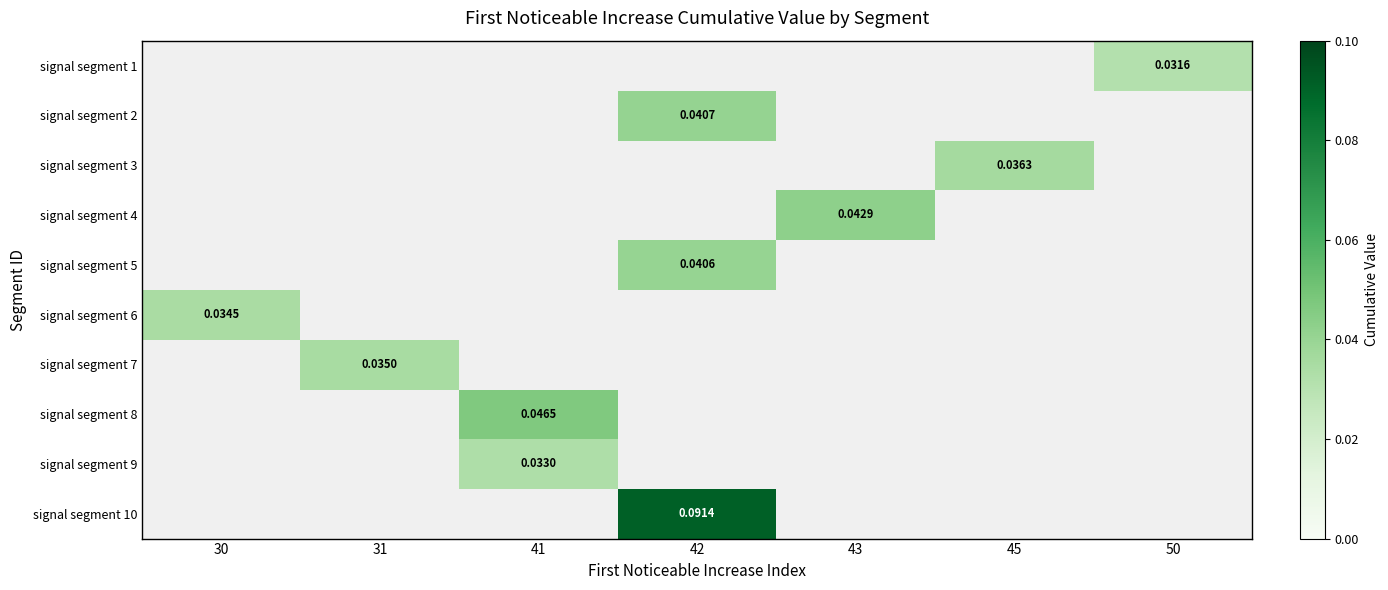

List the labels in order of signal segment 1 value, smallest first.

30, 31, 41, 42, 43, 45, 50